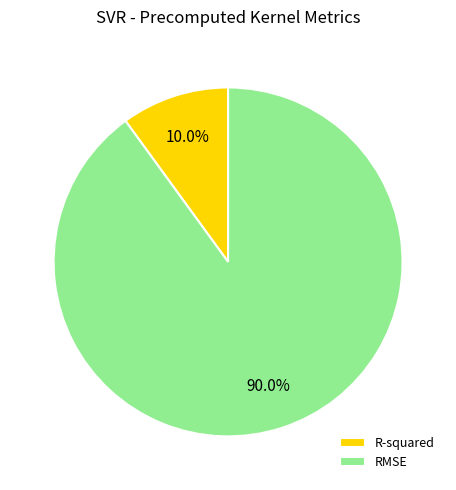

To the nearest percent, what percentage of the pie is R-squared?

10%